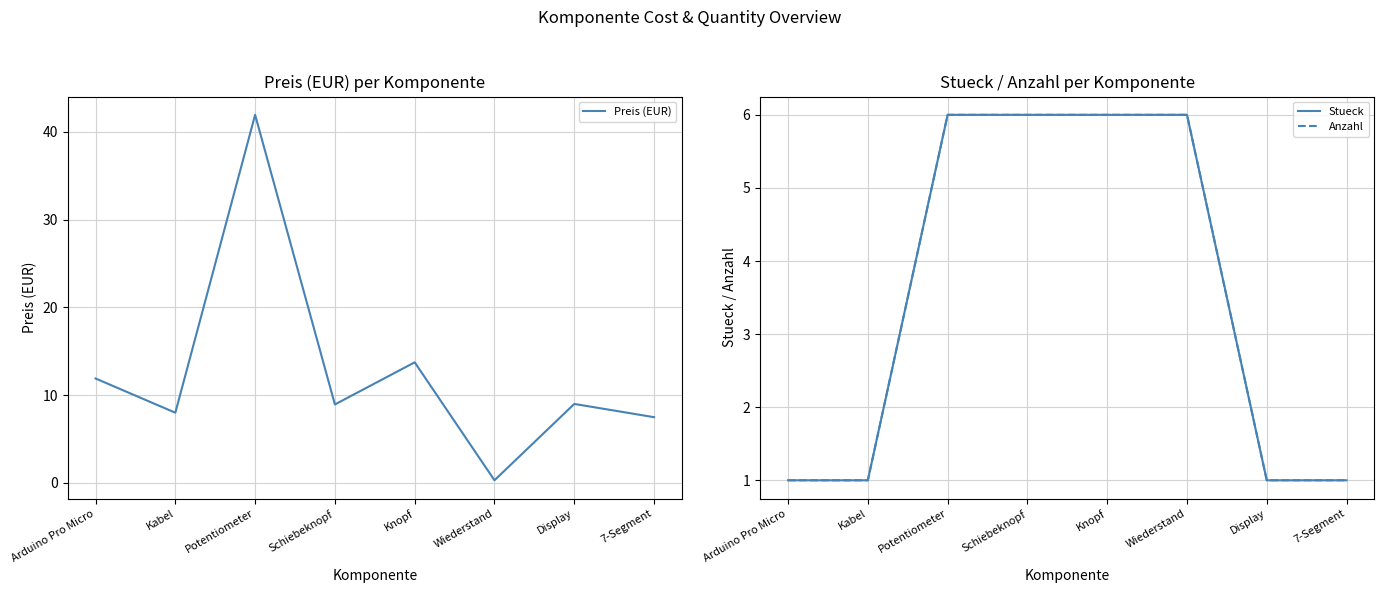

The value of Preis (EUR) at Arduino Pro Micro is 11.9. True or false?

True